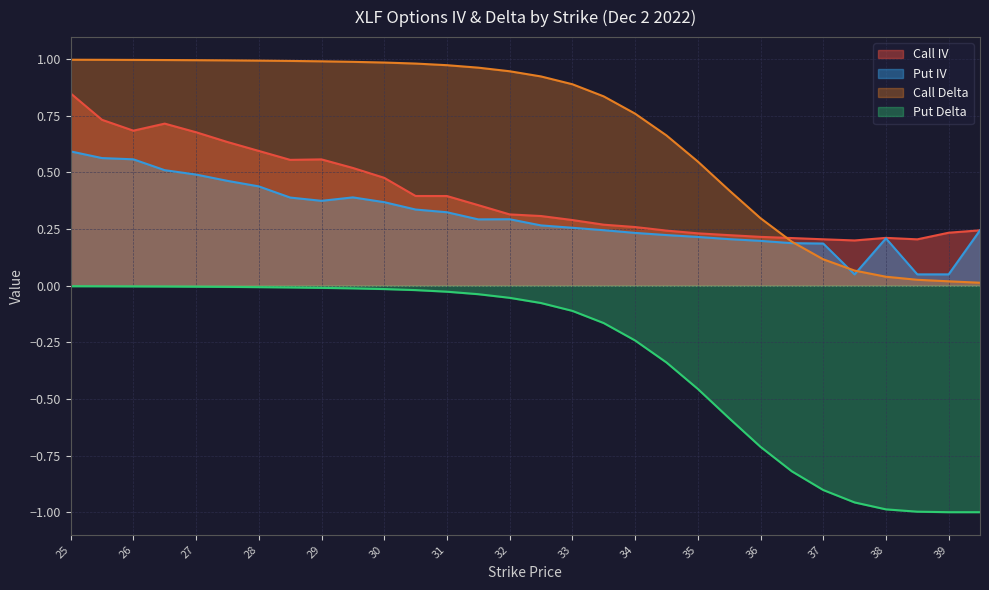

Reading left to right, list all the values displayed in this chart.

Call IV: 25=0.8	25.5=0.7	26=0.7	26.5=0.7	27=0.7	27.5=0.6	28=0.6	28.5=0.6	29=0.6	29.5=0.5	30=0.5	30.5=0.4	31=0.4	31.5=0.4	32=0.3	32.5=0.3	33=0.3	33.5=0.3	34=0.3	34.5=0.2	35=0.2	35.5=0.2	36=0.2	36.5=0.2	37=0.2	37.5=0.2	38=0.2	38.5=0.2	39=0.2	40=0.2
Put IV: 25=0.6	25.5=0.6	26=0.6	26.5=0.5	27=0.5	27.5=0.5	28=0.4	28.5=0.4	29=0.4	29.5=0.4	30=0.4	30.5=0.3	31=0.3	31.5=0.3	32=0.3	32.5=0.3	33=0.3	33.5=0.2	34=0.2	34.5=0.2	35=0.2	35.5=0.2	36=0.2	36.5=0.2	37=0.2	37.5=0.1	38=0.2	38.5=0.1	39=0.1	40=0.2
Call Delta: 25=1.0	25.5=1.0	26=1.0	26.5=1.0	27=1.0	27.5=1.0	28=1.0	28.5=1.0	29=1.0	29.5=1.0	30=1.0	30.5=1.0	31=1.0	31.5=1.0	32=0.9	32.5=0.9	33=0.9	33.5=0.8	34=0.8	34.5=0.7	35=0.5	35.5=0.4	36=0.3	36.5=0.2	37=0.1	37.5=0.1	38=0.0	38.5=0.0	39=0.0	40=0.0
Put Delta: 25=-0.0	25.5=-0.0	26=-0.0	26.5=-0.0	27=-0.0	27.5=-0.0	28=-0.0	28.5=-0.0	29=-0.0	29.5=-0.0	30=-0.0	30.5=-0.0	31=-0.0	31.5=-0.0	32=-0.1	32.5=-0.1	33=-0.1	33.5=-0.2	34=-0.2	34.5=-0.3	35=-0.5	35.5=-0.6	36=-0.7	36.5=-0.8	37=-0.9	37.5=-1.0	38=-1.0	38.5=-1.0	39=-1.0	40=-1.0